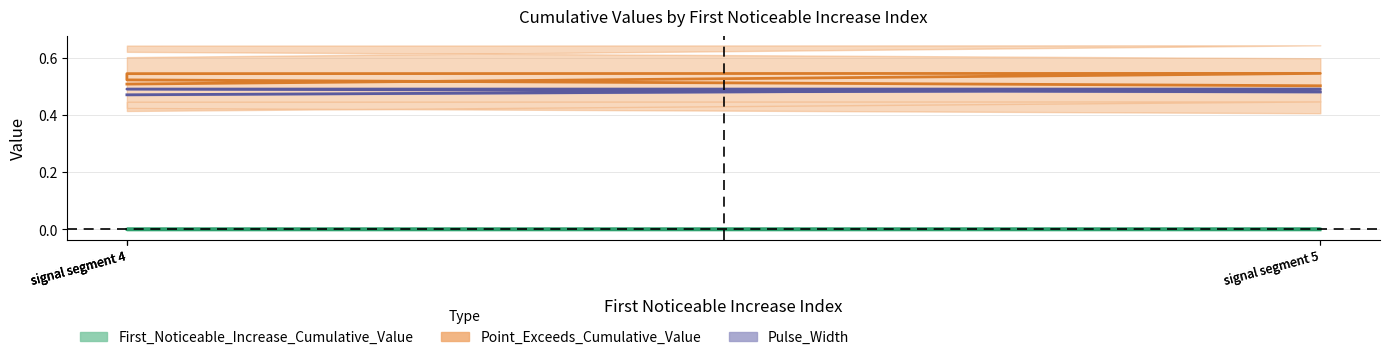

True or false: Pulse_Width_line and Point_Exceeds_Cumulative_Value_line intersect in this chart.

False